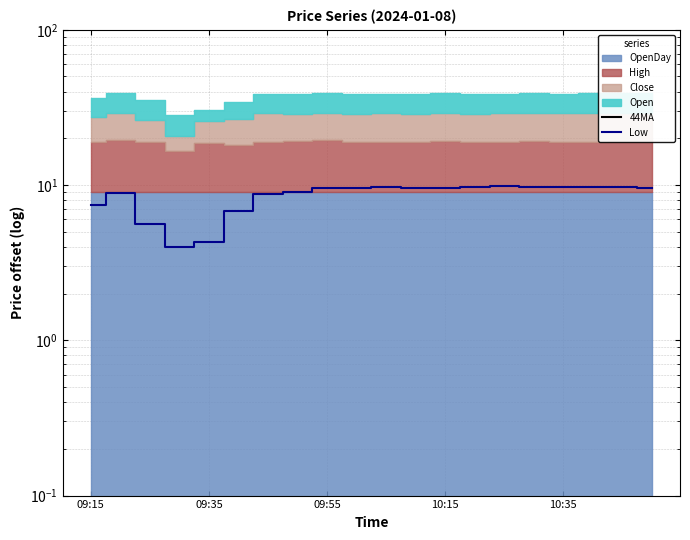

Reading left to right, transcribe all the data shown in this chart.

44MA: 0.0	0.0	0.0	0.0	0.0	0.0	0.0	0.0	0.0	0.0	0.0	0.0	0.0	0.0	0.0	0.0	0.0	0.0	0.0	0.0
Low: 7.4	8.9	5.6	4.0	4.3	6.8	8.8	9.0	9.5	9.5	9.6	9.6	9.5	9.6	9.8	9.8	9.8	9.6	9.6	9.5